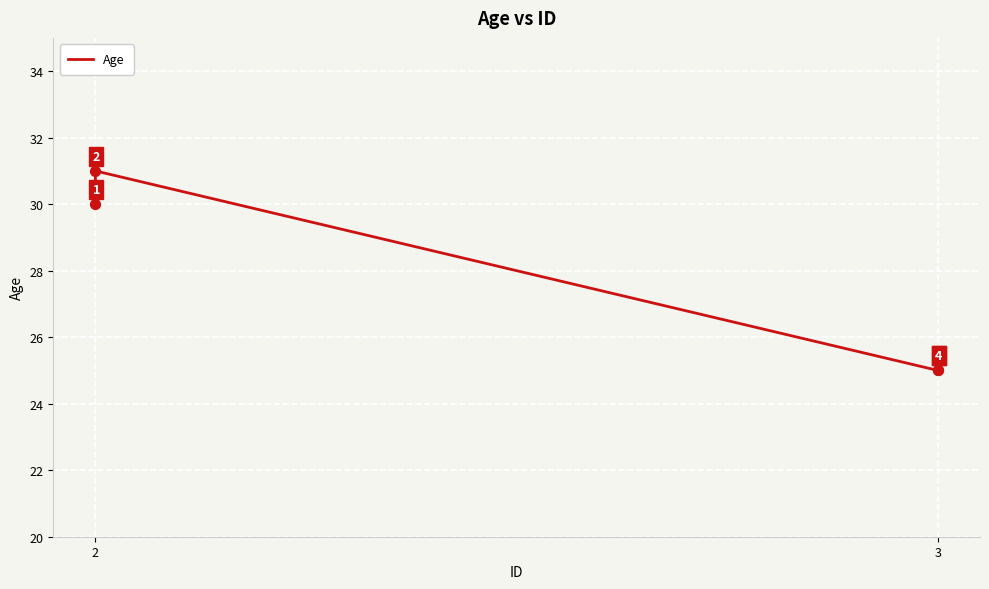

Between 2 and 3, which is larger?

2